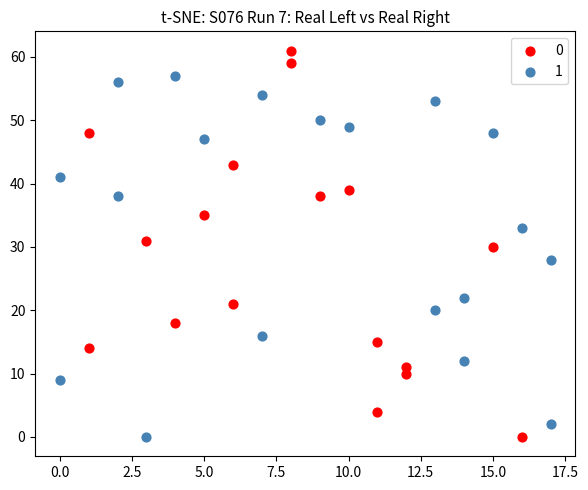

Which series reaches the maximum Y coordinate?

0